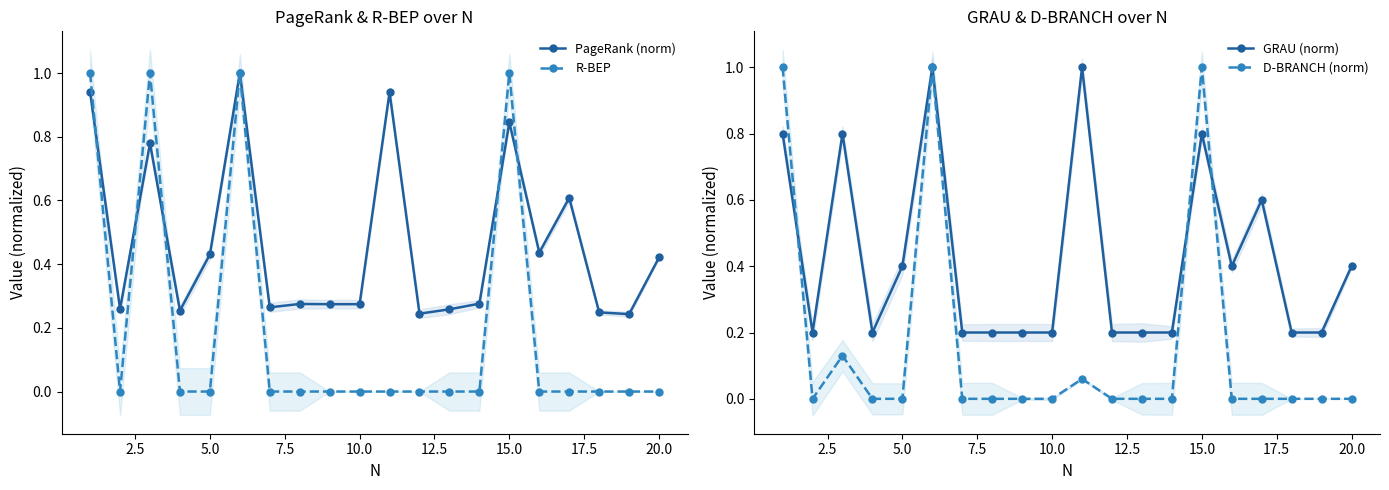

True or false: PageRank (norm) has more than 2 interior local peaks.

True